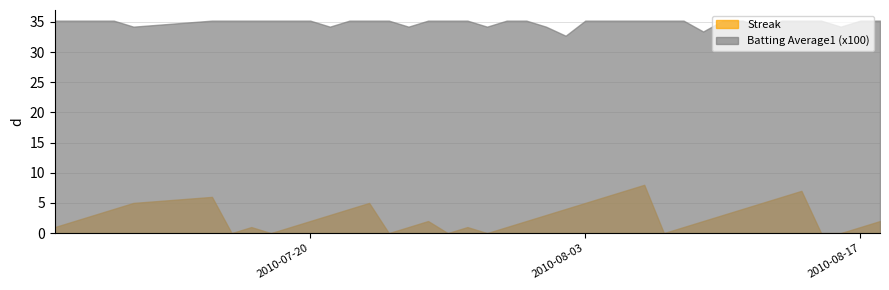

True or false: Batting Average1 (x100) and Streak intersect in this chart.

False